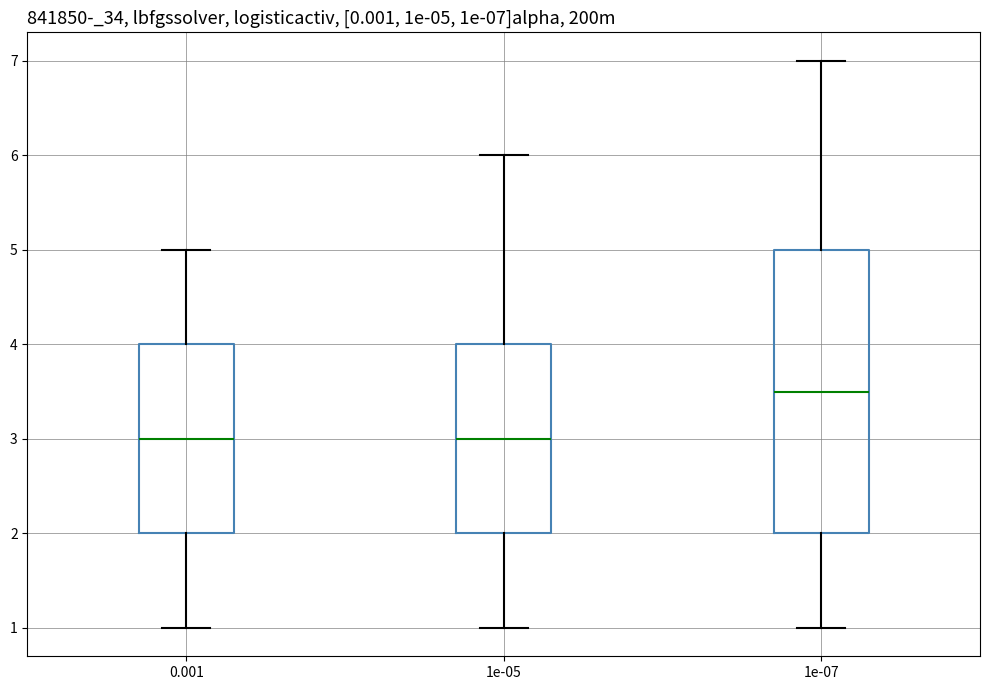

Comparing the boxes themselves (not the whiskers), which one is the tallest?

1e-07